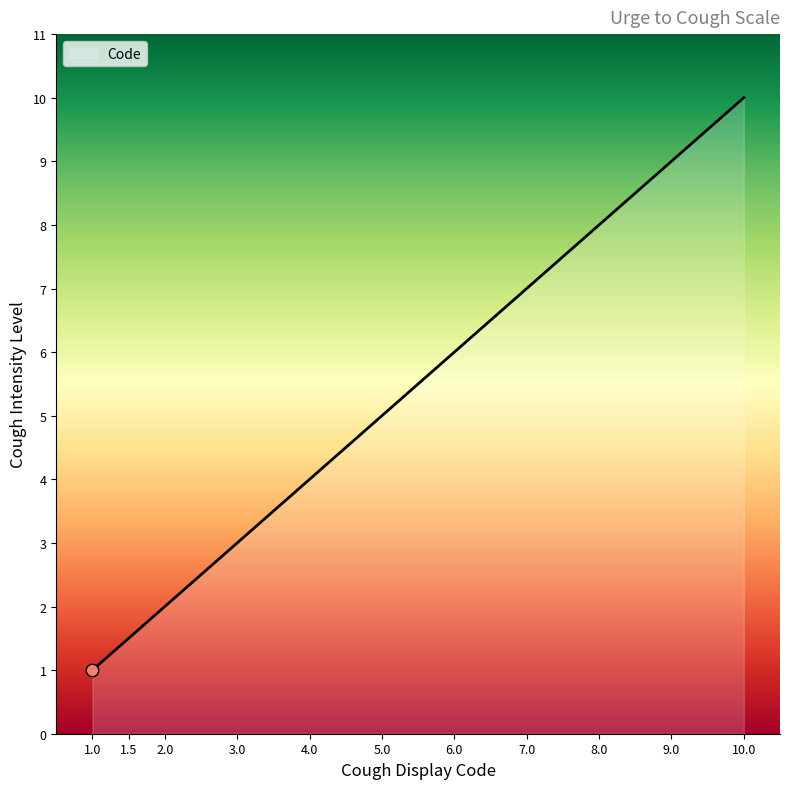

Which has a higher value, 8.0 or 5.0?

8.0